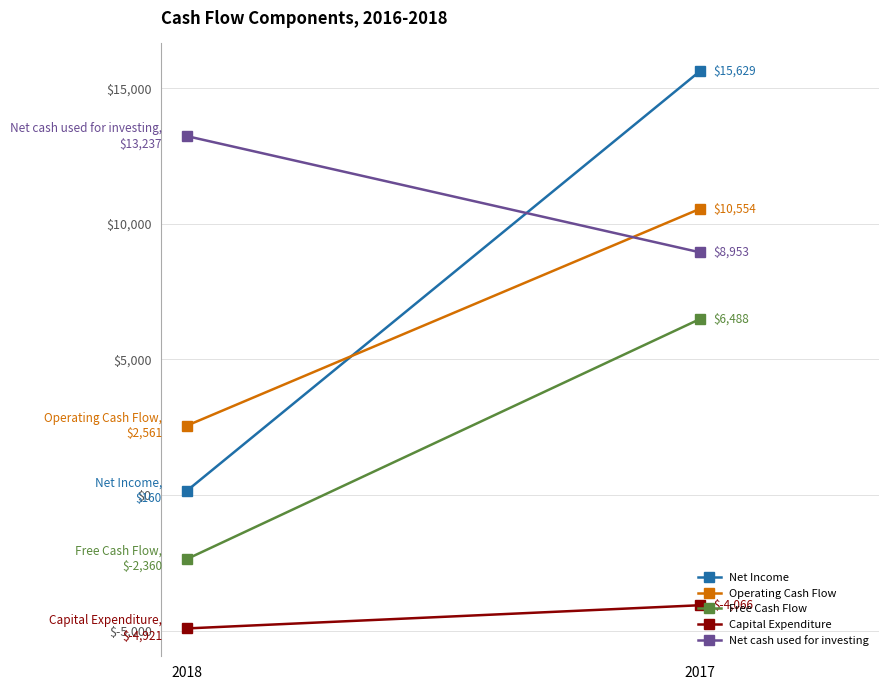

What is the maximum value shown in the chart?

15629